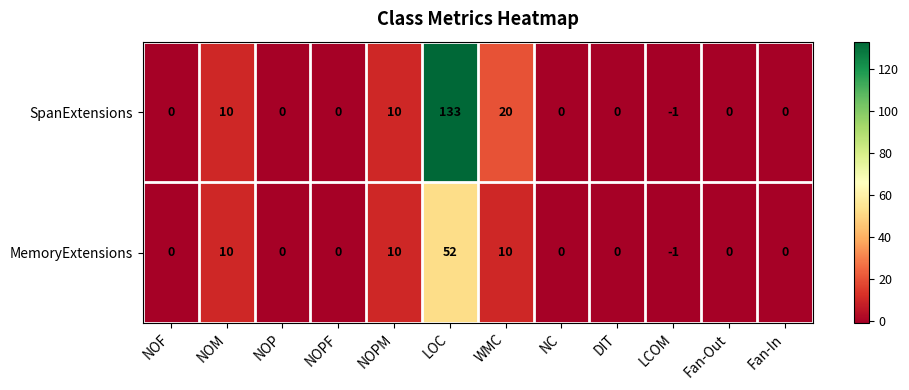

Reading left to right, extract all data points from this chart.

SpanExtensions: NOF=0	NOM=10	NOP=0	NOPF=0	NOPM=10	LOC=133	WMC=20	NC=0	DIT=0	LCOM=-1	Fan-Out=0	Fan-In=0
MemoryExtensions: NOF=0	NOM=10	NOP=0	NOPF=0	NOPM=10	LOC=52	WMC=10	NC=0	DIT=0	LCOM=-1	Fan-Out=0	Fan-In=0